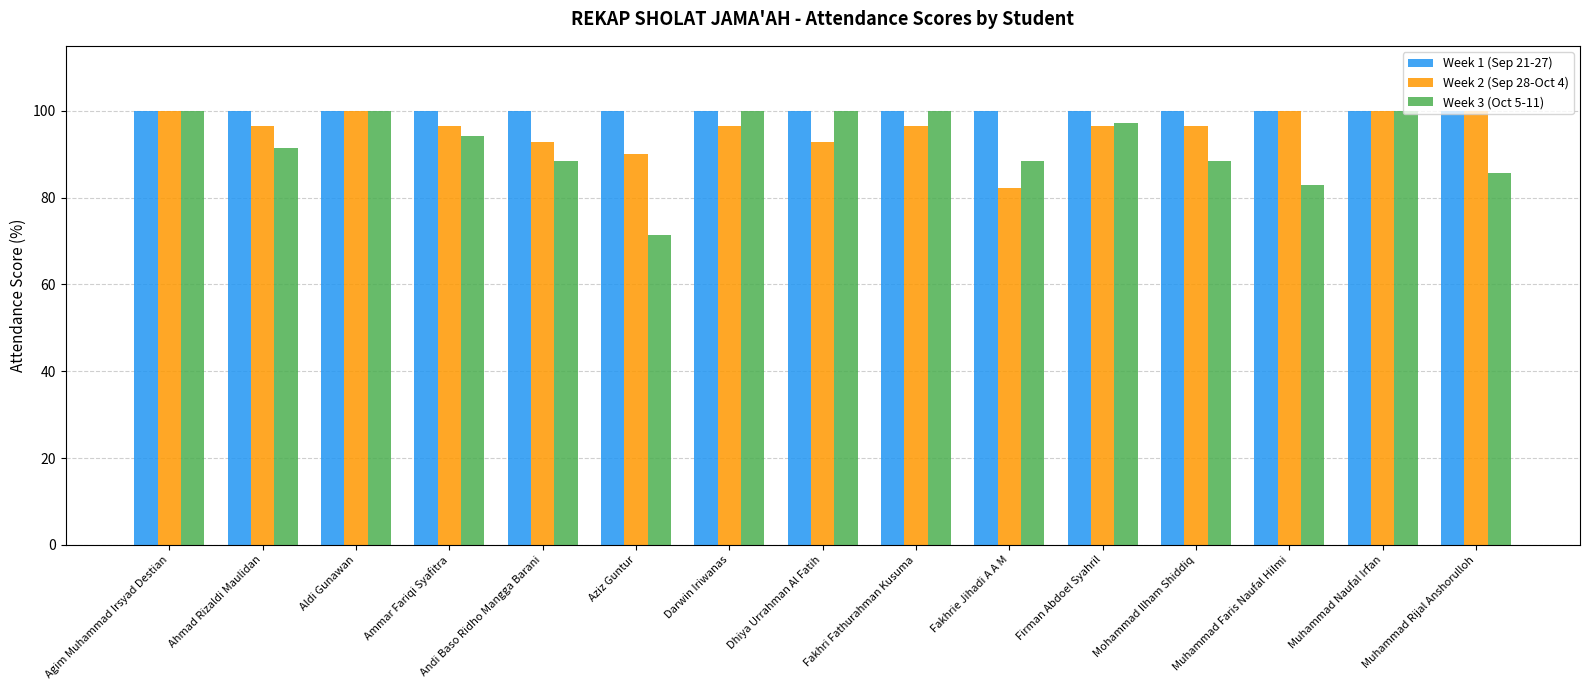

What is the spread (max minus min) of values at Ahmad Rizaldi Maulidan?

8.6